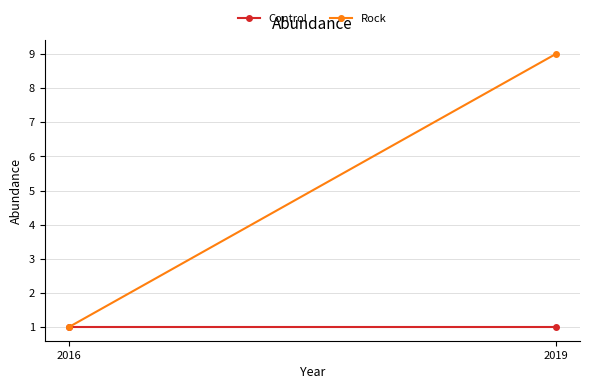

Is it true that Rock equals 1 at 2016?

True